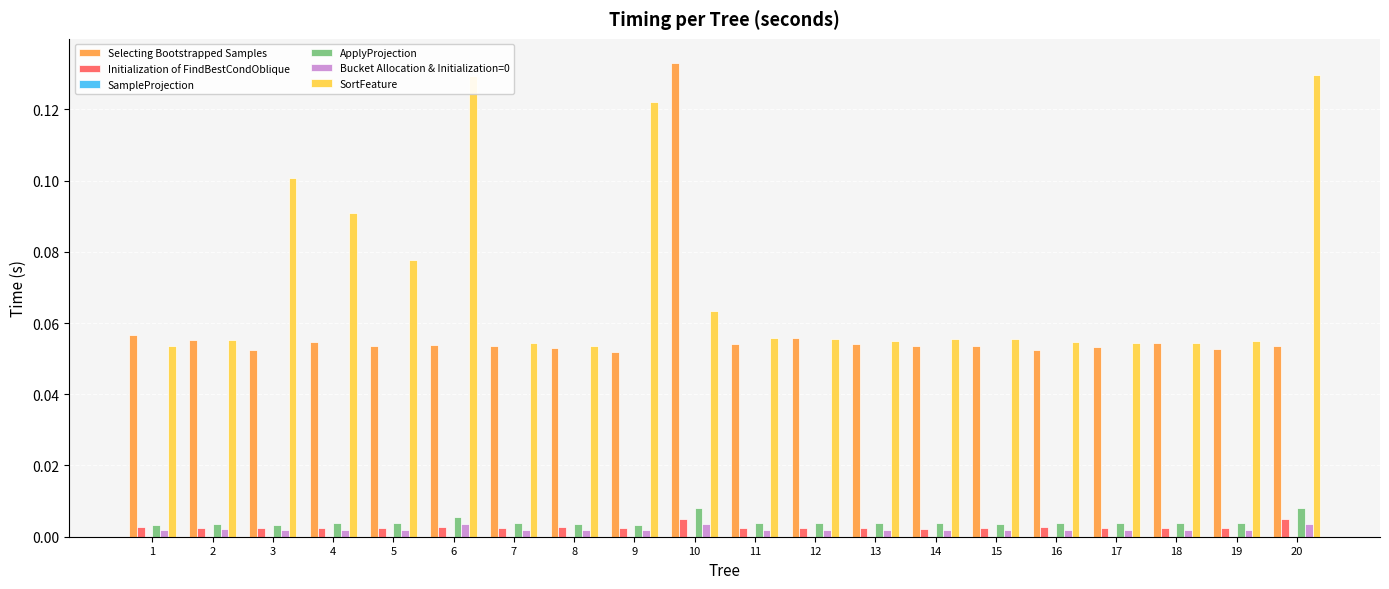

What is the sum of all SortFeature values?

1.4